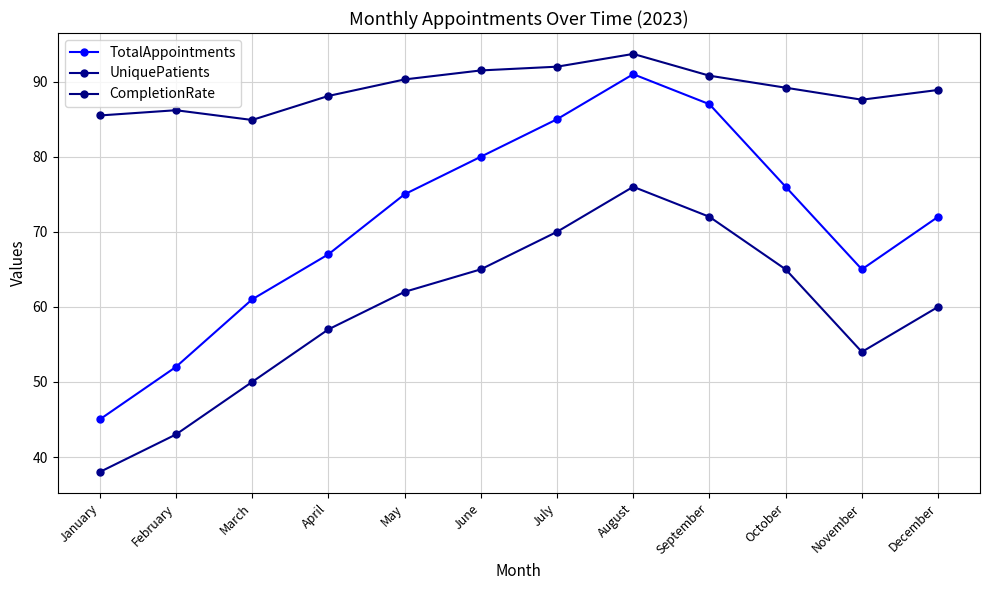

What value does the UniquePatients series have at May?

62.0